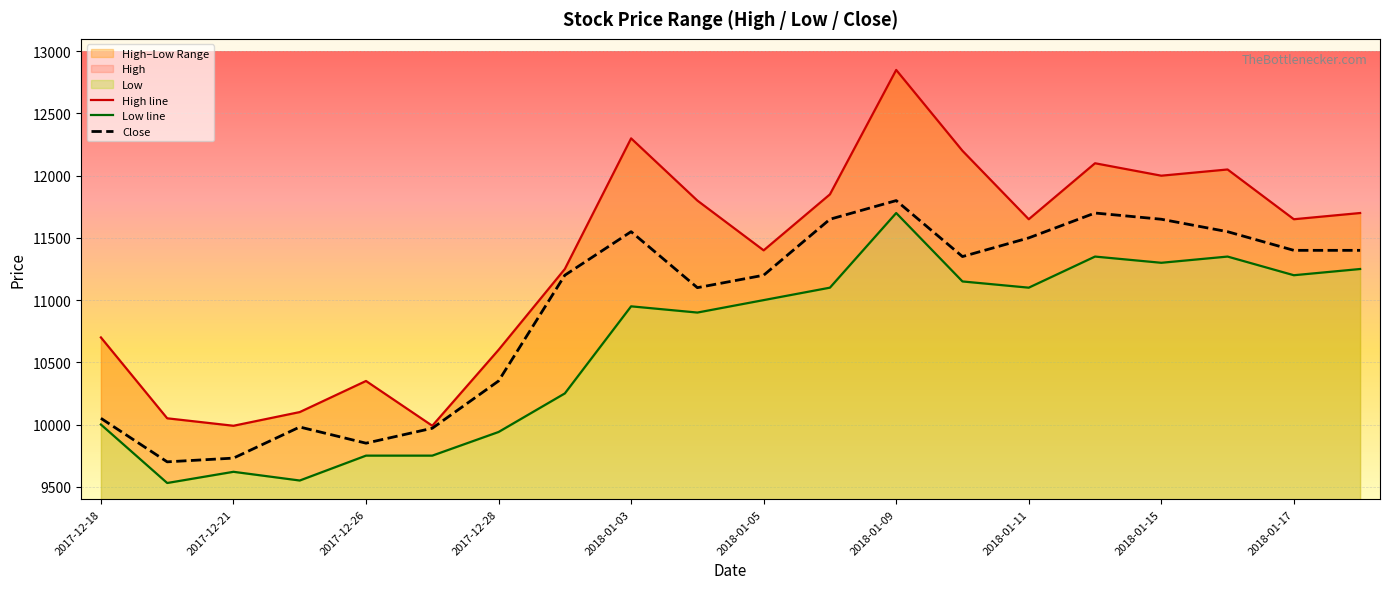

What is the average value of the Low line series?

10637